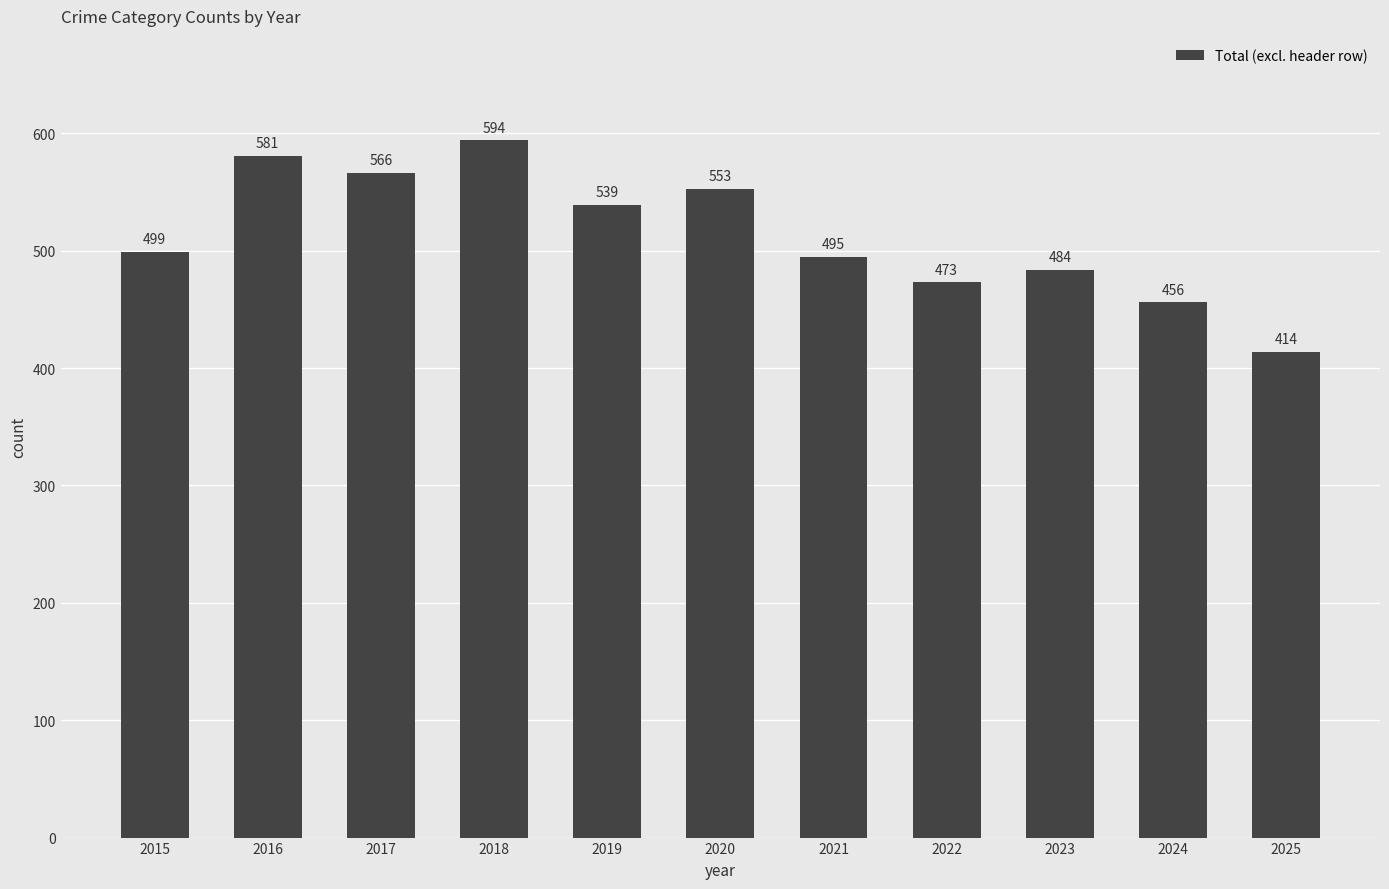

What is the change in value from 2015 to 2025?

-85